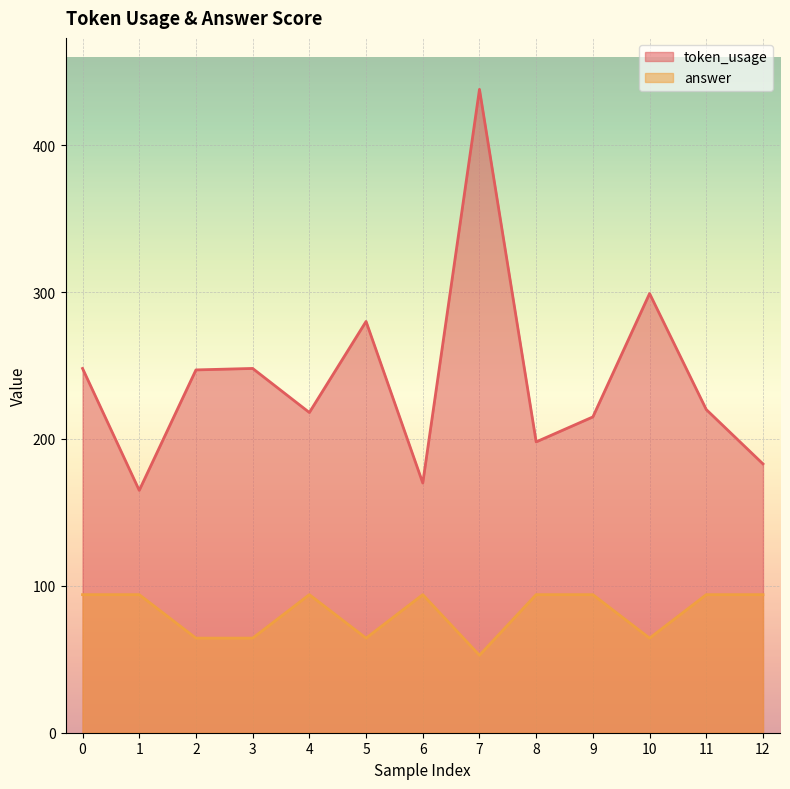

Is it true that token_usage equals 302.8 at 6?

False